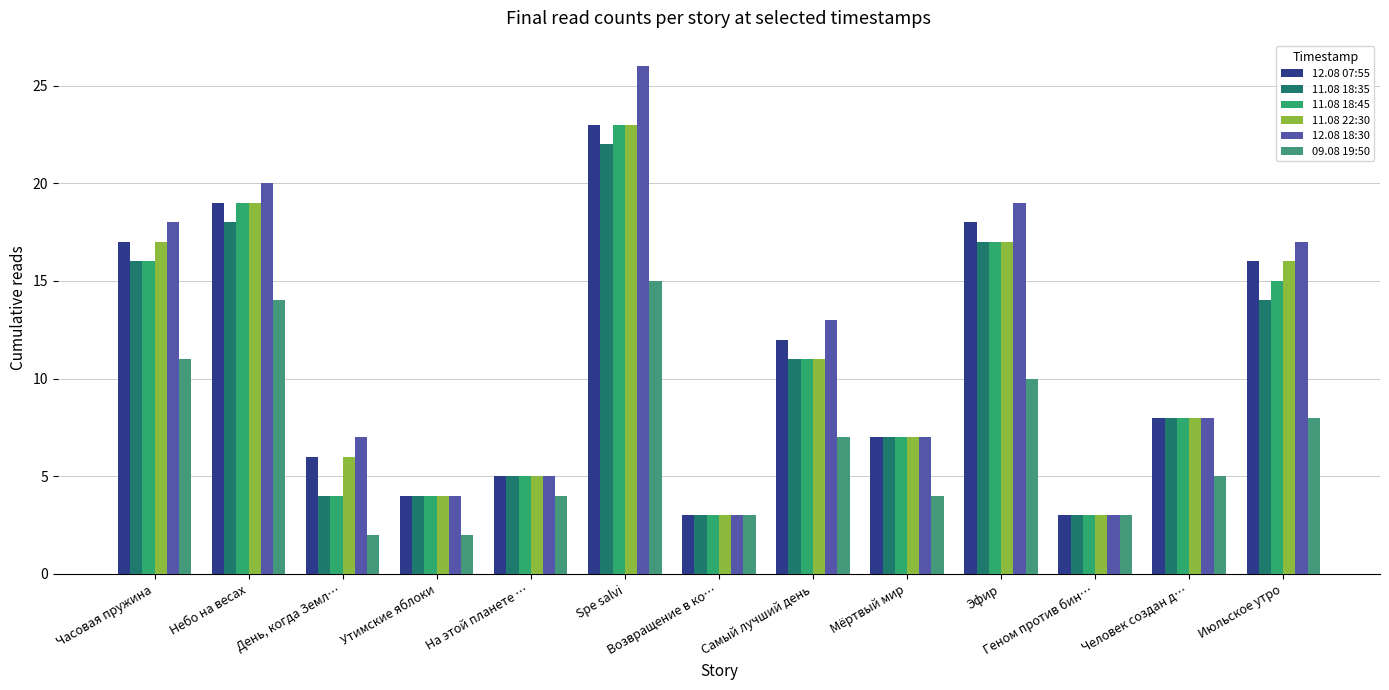

What is the difference between the 11.08 22:30 values at На этой планете … and Spe salvi?

18